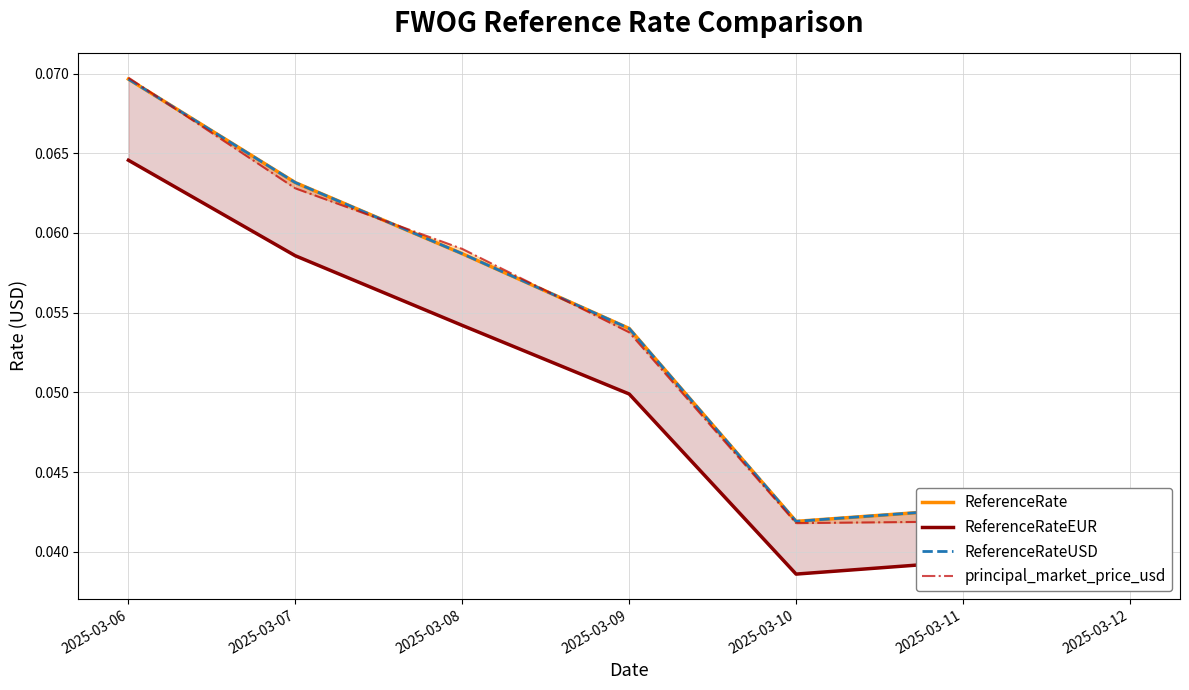

Which series changed the most between 2025-03-09 and 2025-03-10?

ReferenceRate